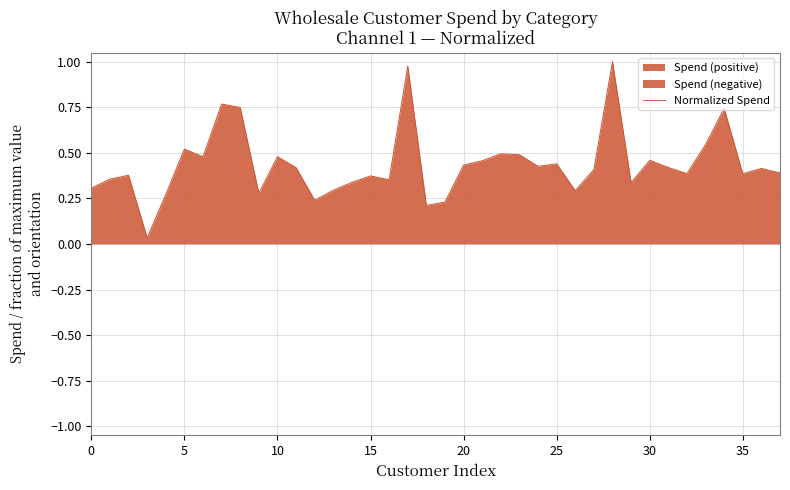

Is it true that the value at 35 is 0.4?

True